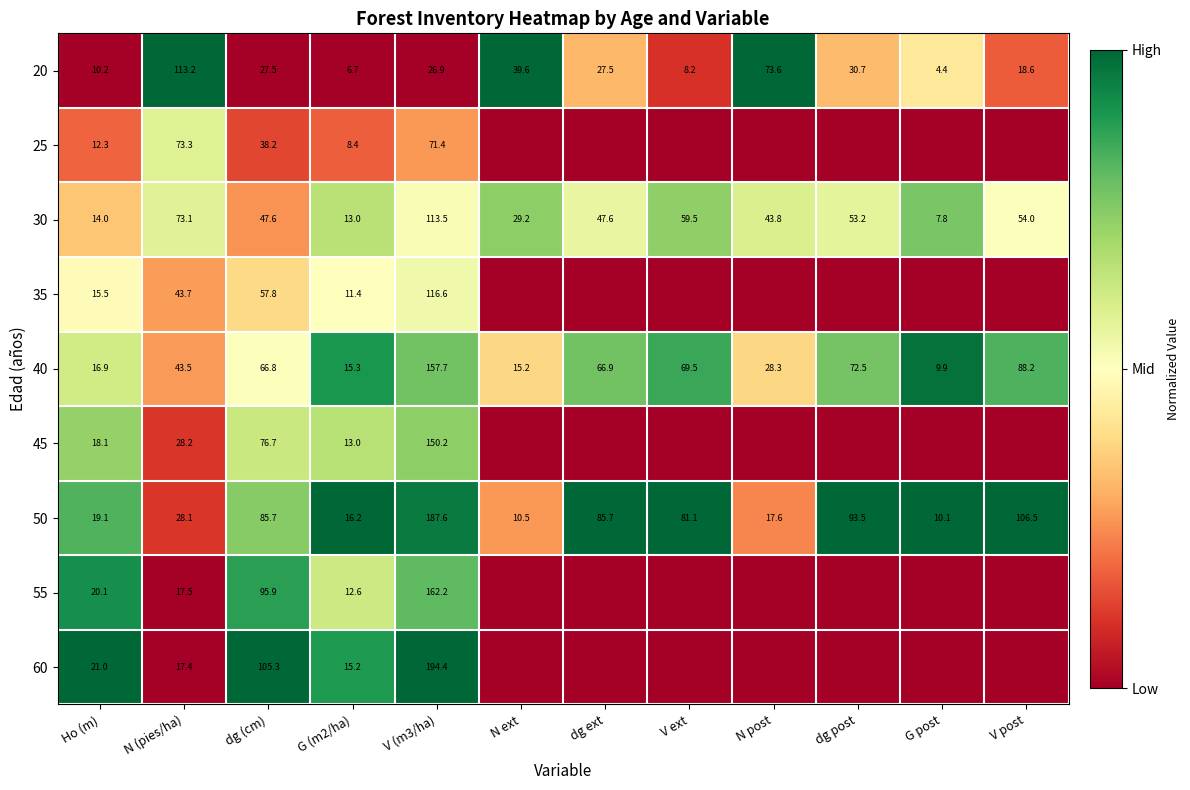

How many data points in 40 are above 66?

6